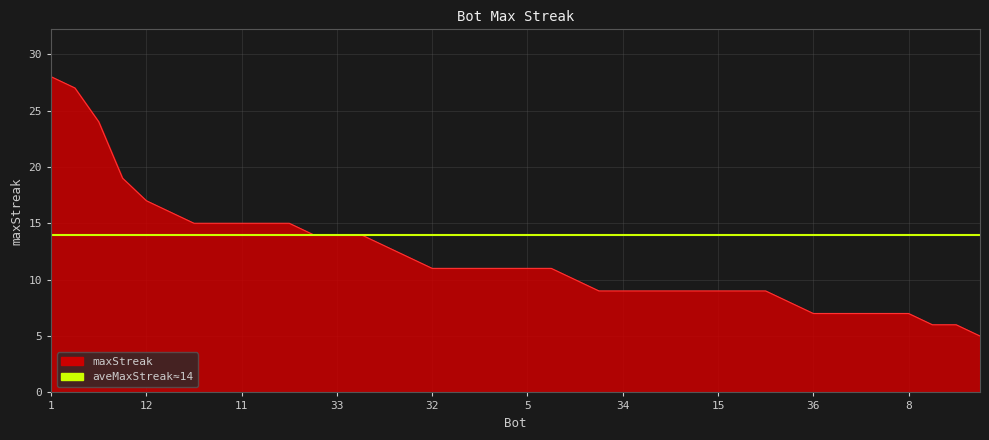

True or false: the data shows 21 at 7.

False